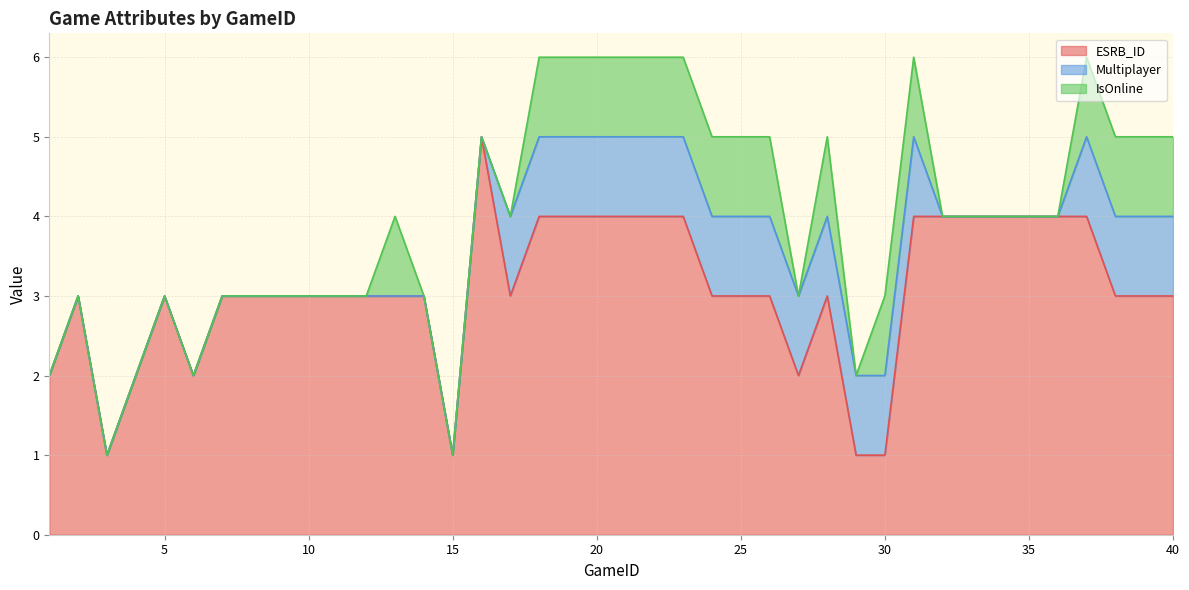

What are all the series names shown in the legend?

ESRB_ID, Multiplayer, IsOnline